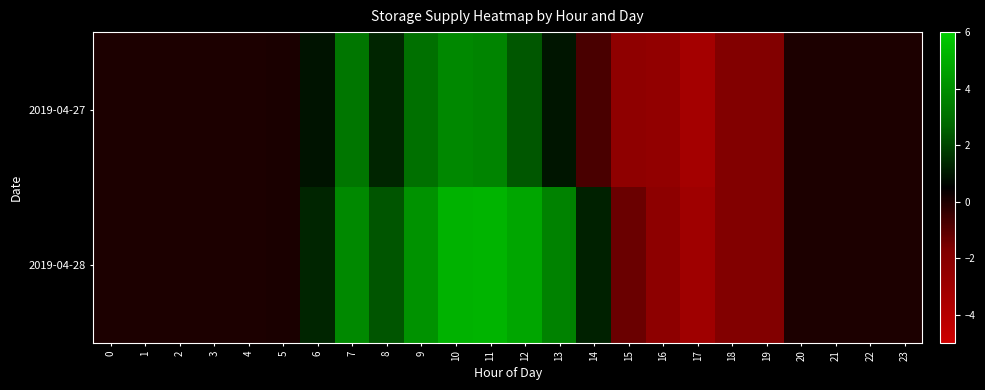

Which series has the largest total across all categories?

2019-04-28